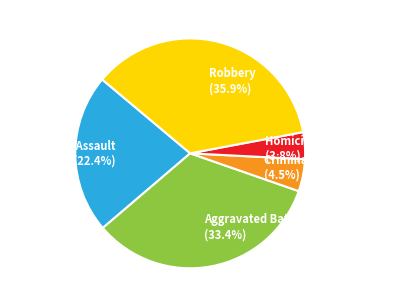

Between Aggravated Assault and Robbery, which is larger?

Robbery